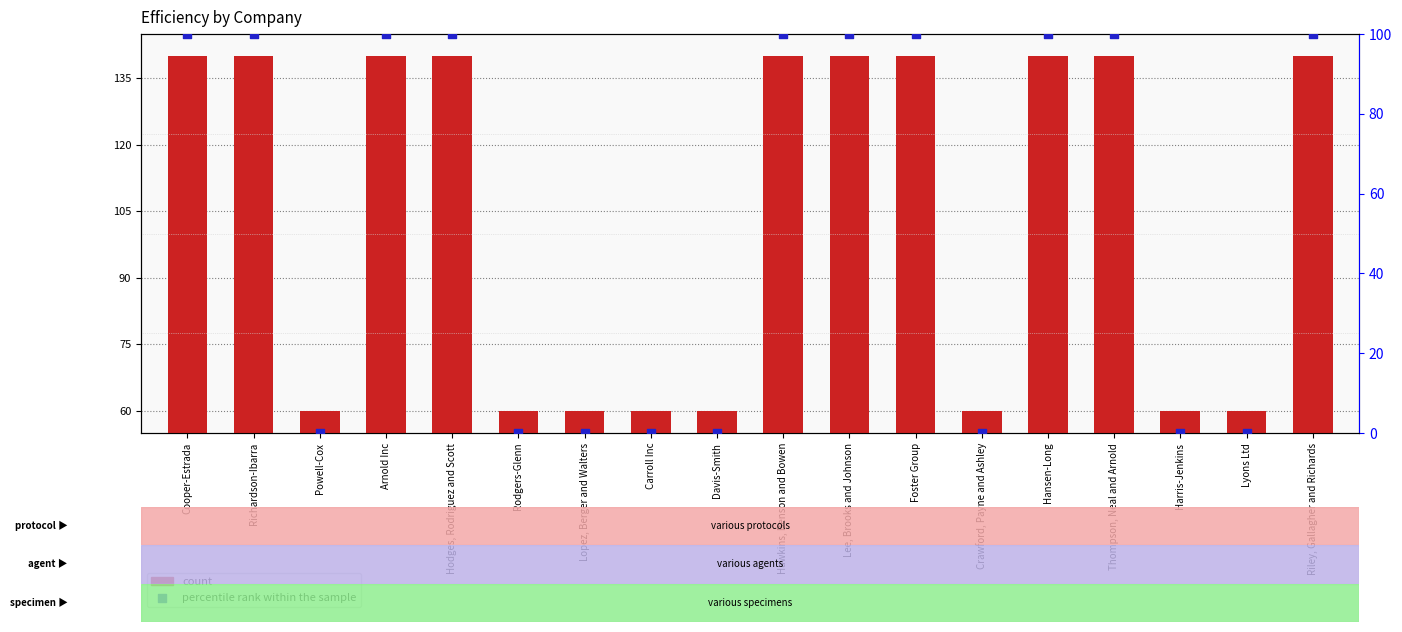

Which series has the widest spread of Y values?

percentile rank within the sample